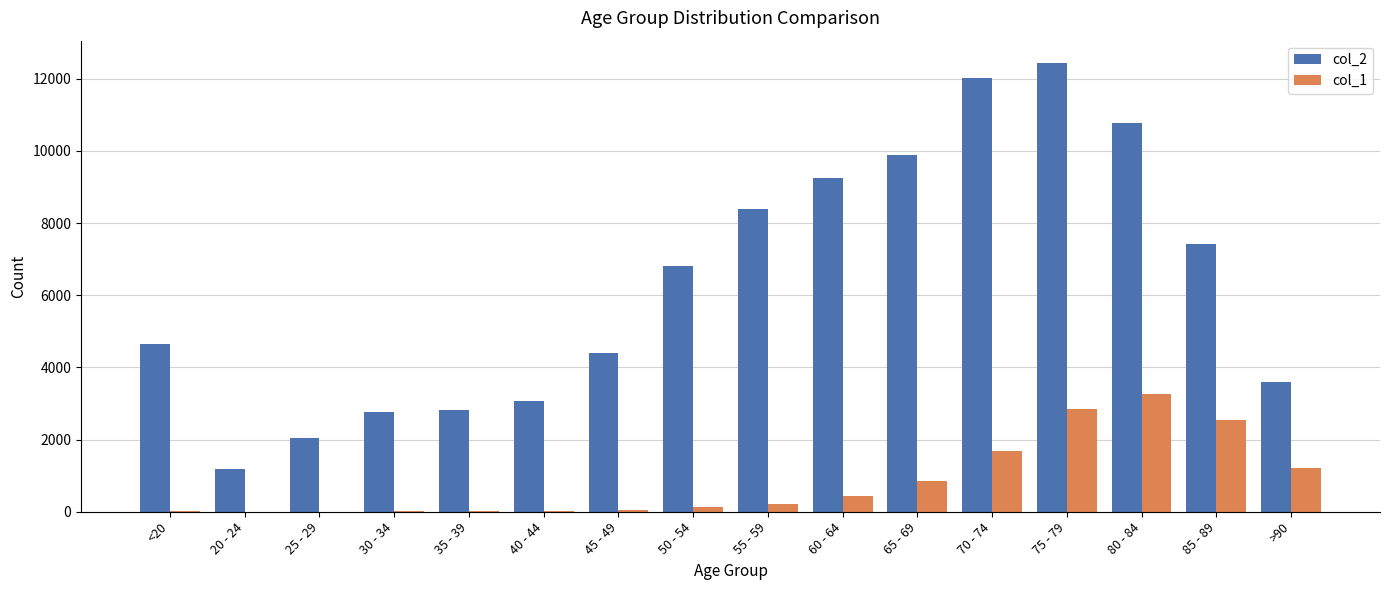

Is the value of col_2 at 60 - 64 greater than the value of col_1 at 65 - 69?

Yes